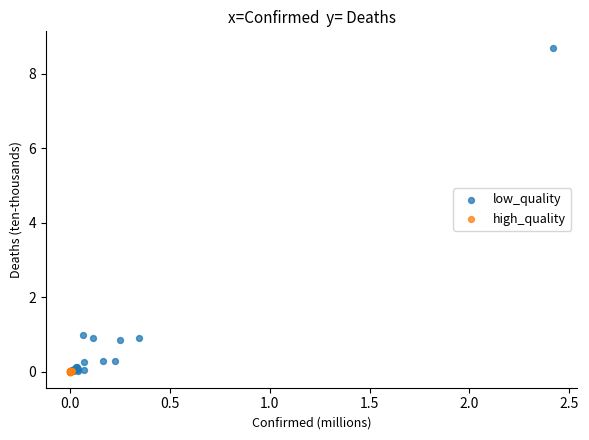

Which series has the largest Y range (max minus min)?

low_quality